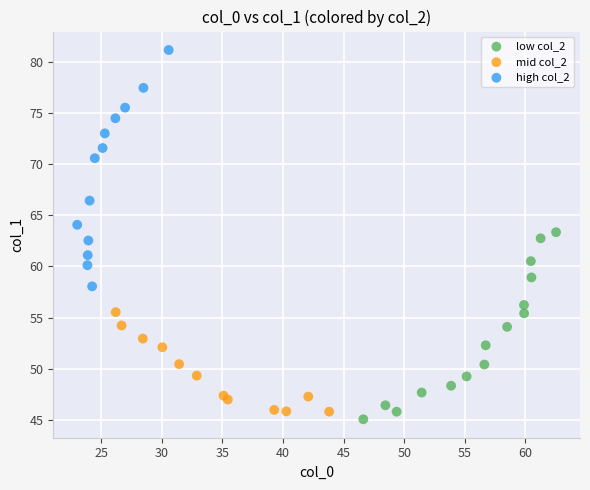

Which series has the widest spread of Y values?

high col_2